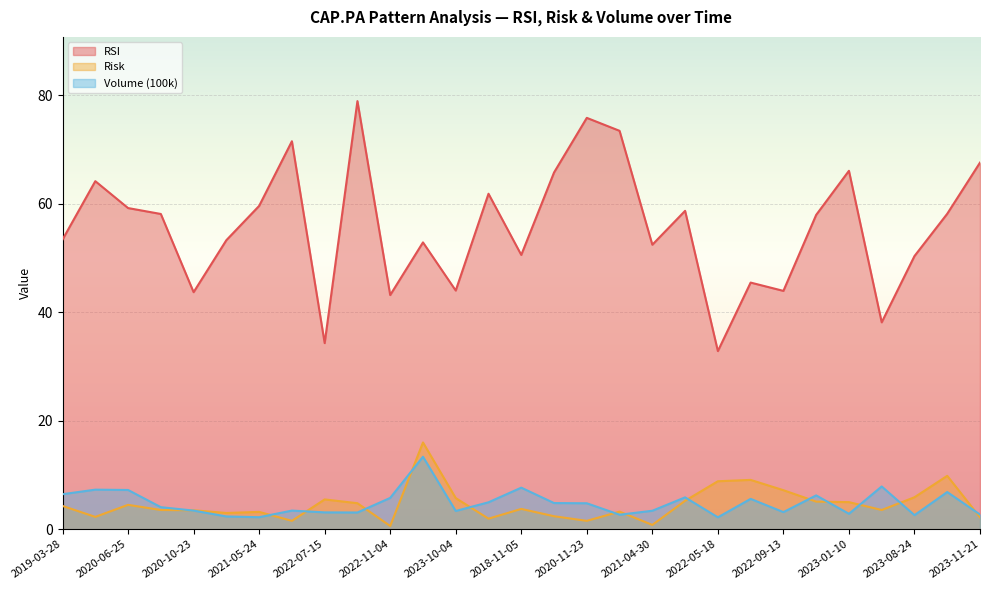

What are all the series names shown in the legend?

RSI, Risk, Volume (100k)